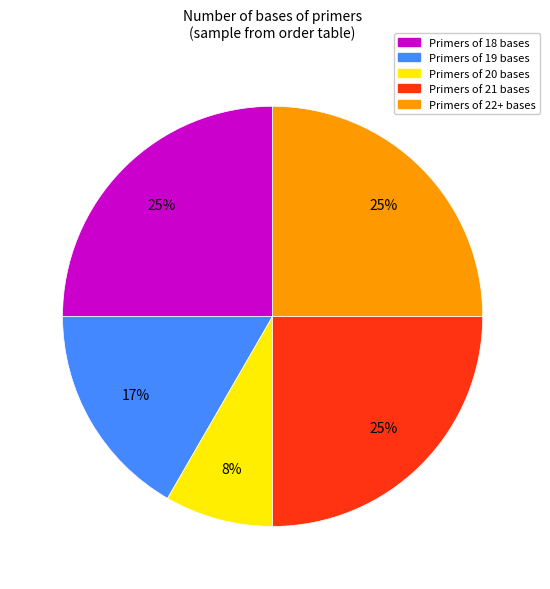

To the nearest percent, what is the average slice percentage?

20%